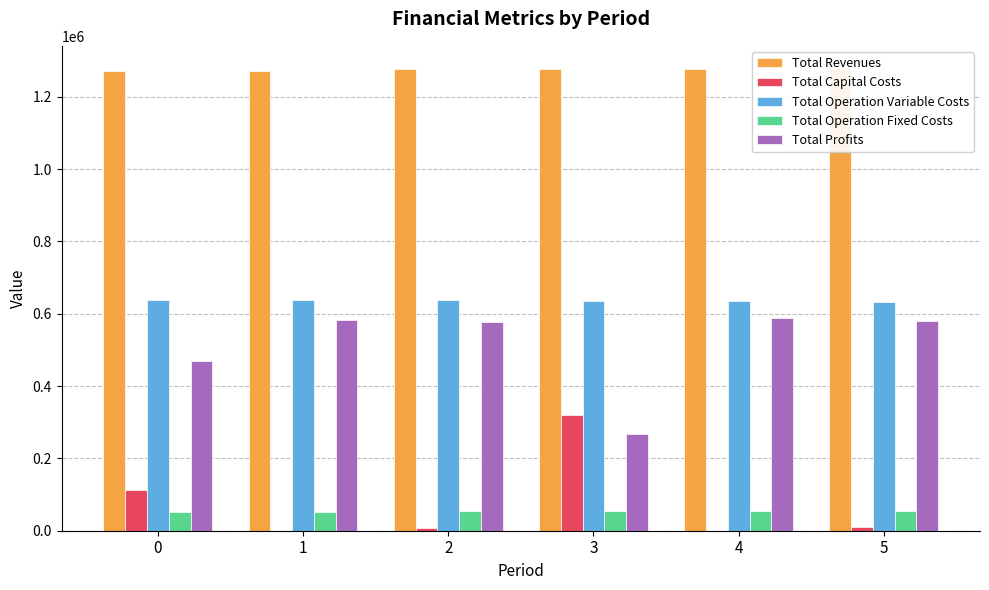

What is the value of the Total Operation Fixed Costs bar at the 6th from the left?

53446.9